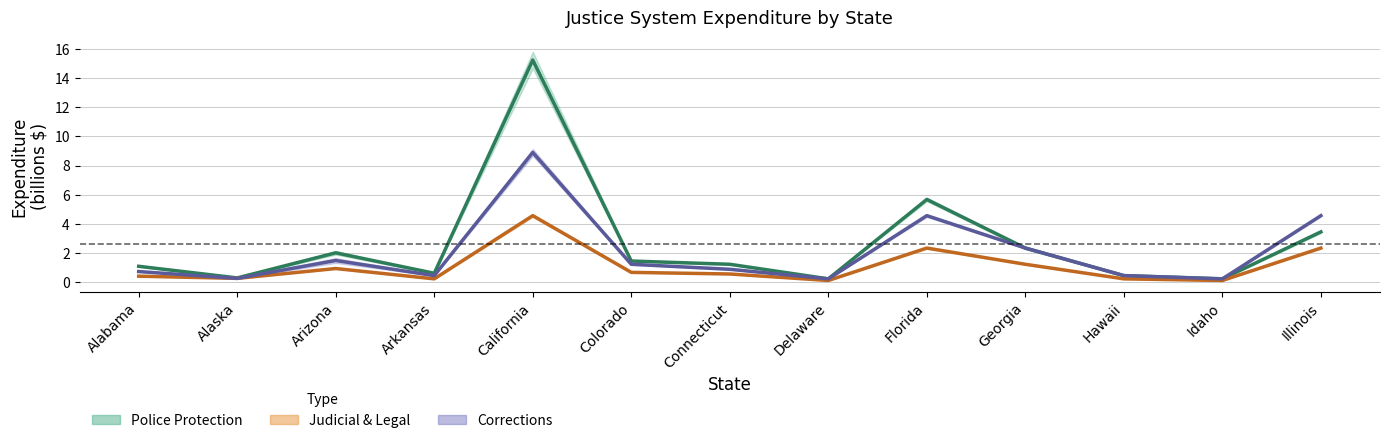

Which category has the highest value across all series?

California